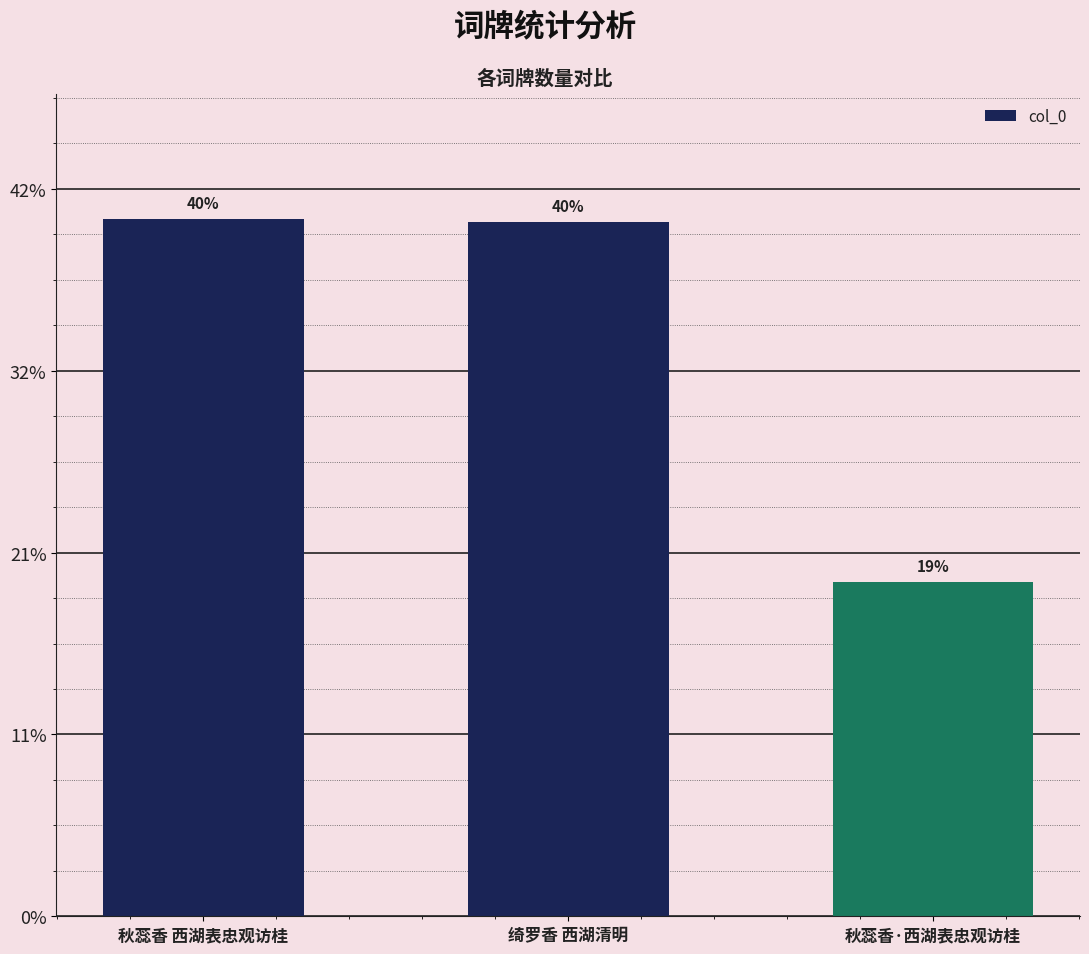

List the labels in order of value, smallest first.

秋蕊香·西湖表忠观访桂, 绮罗香 西湖清明, 秋蕊香 西湖表忠观访桂